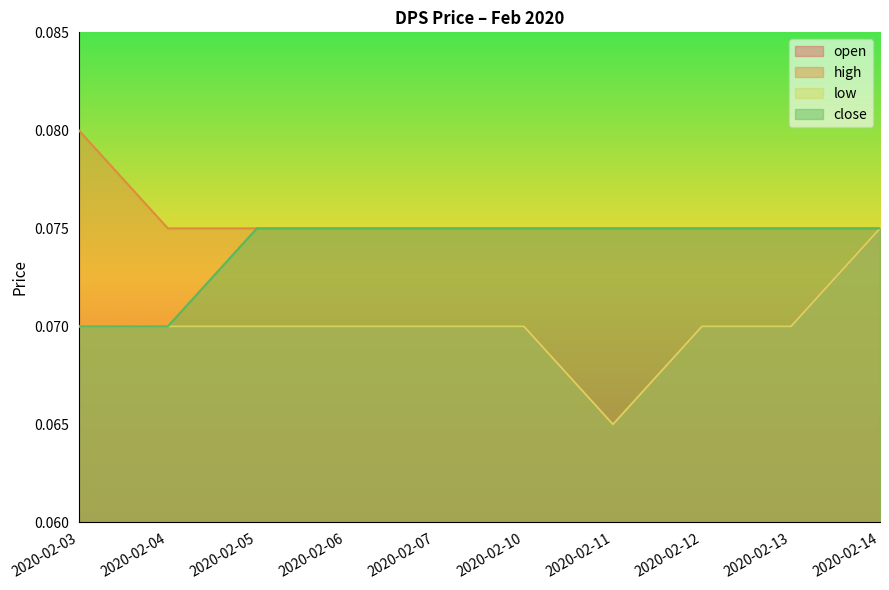

Between 2020-02-11 and 2020-02-07, which is larger?

2020-02-07